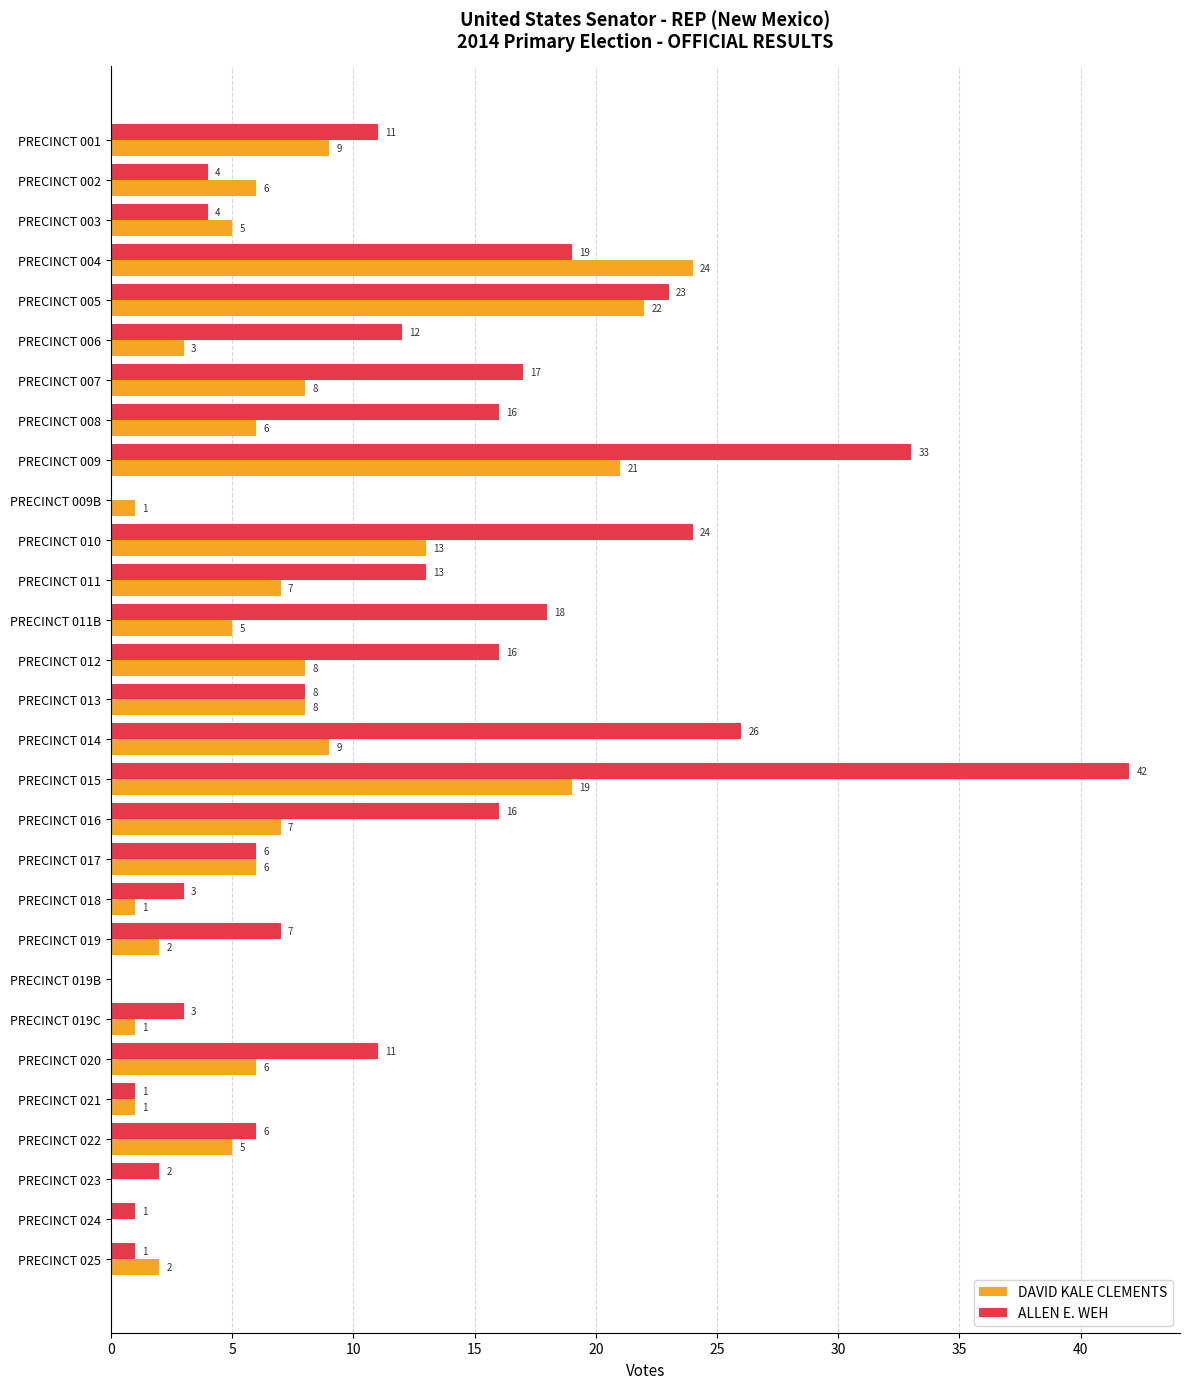

Which series has the largest range (max minus min)?

ALLEN E. WEH